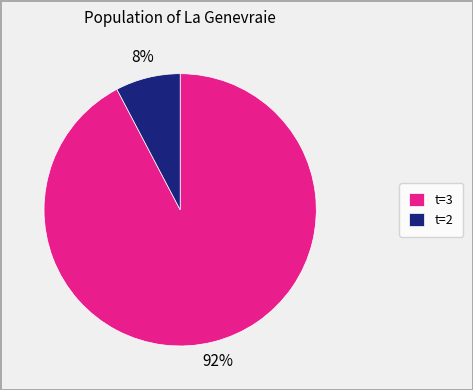

Which slice is the smallest?

t=2